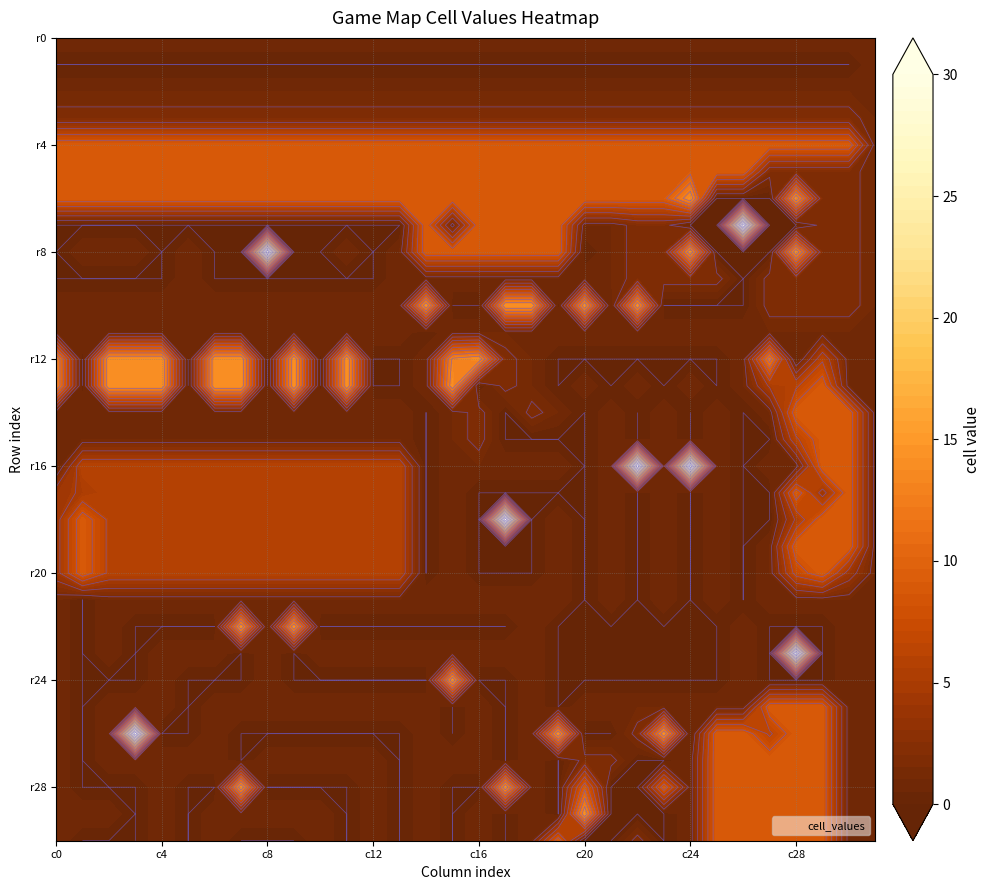

What is the spread (max minus min) of values at 5?

9